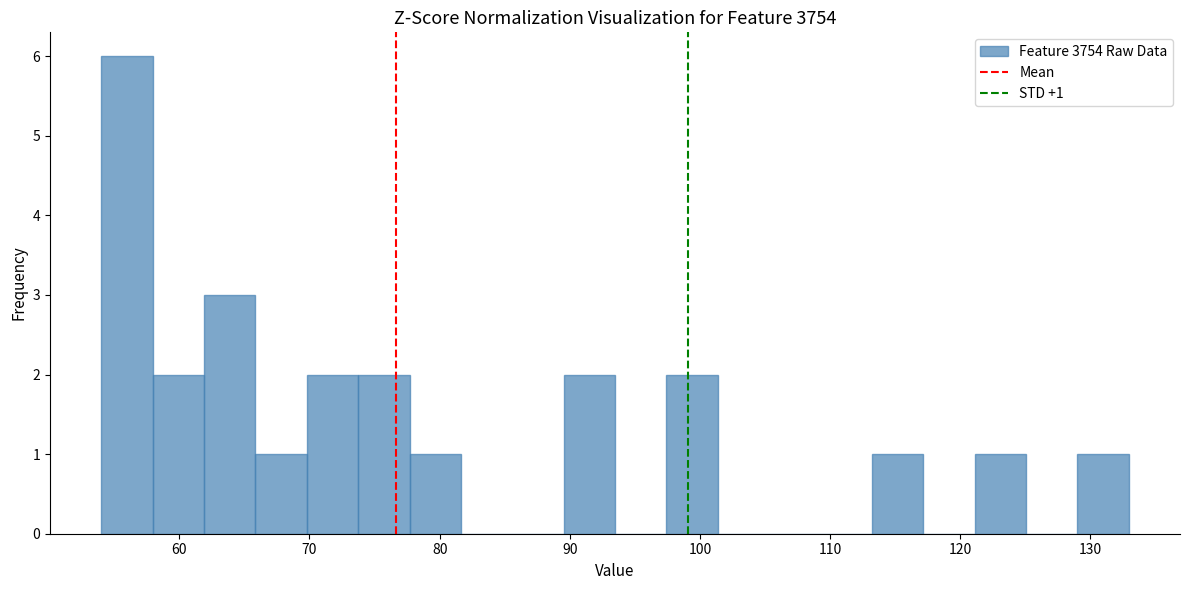

Around what value on the x-axis is the tallest bar? Give the approximate position of its centre, as read against the axis.

56